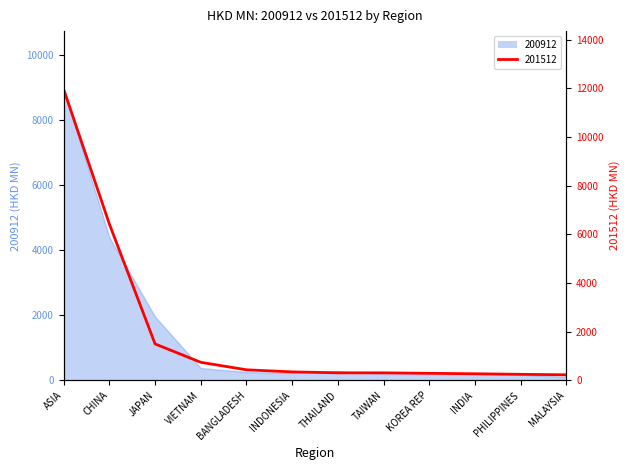

Between which two adjacent categories do 200912 and 201512 first intersect?

CHINA and JAPAN